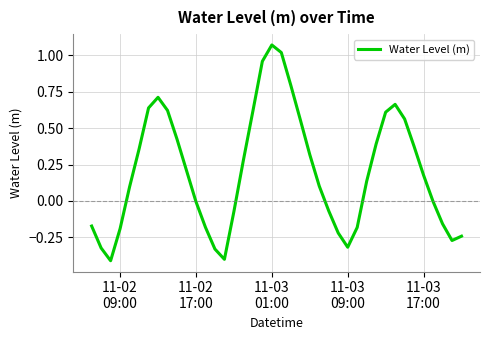

What is the minimum value shown in the chart?

-0.4